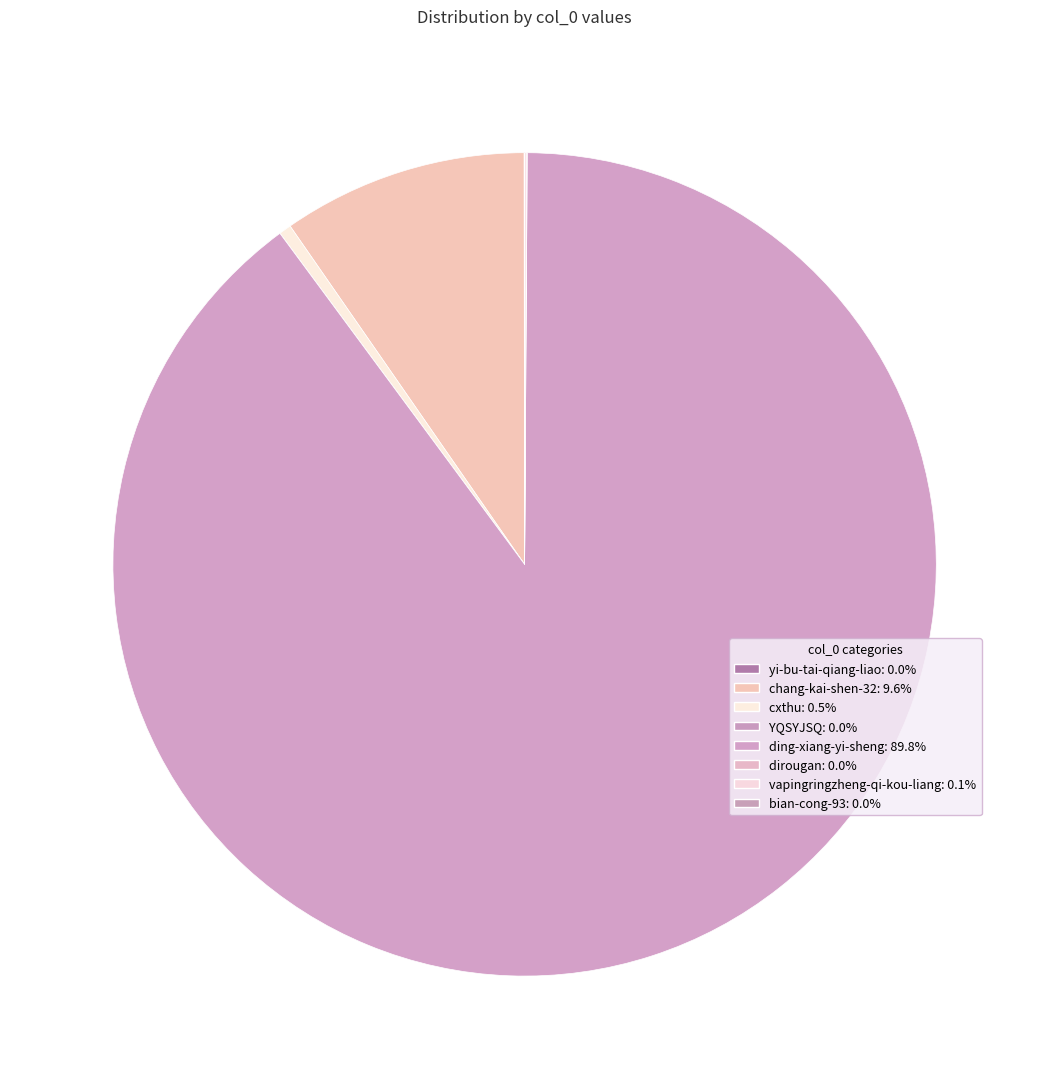

To the nearest percent, what portion does chang-kai-shen-32 represent?

10%